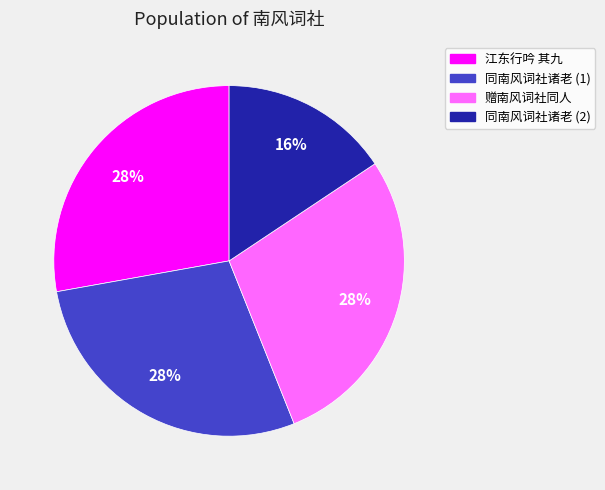

Is there any slice that represents more than half of the pie?

No